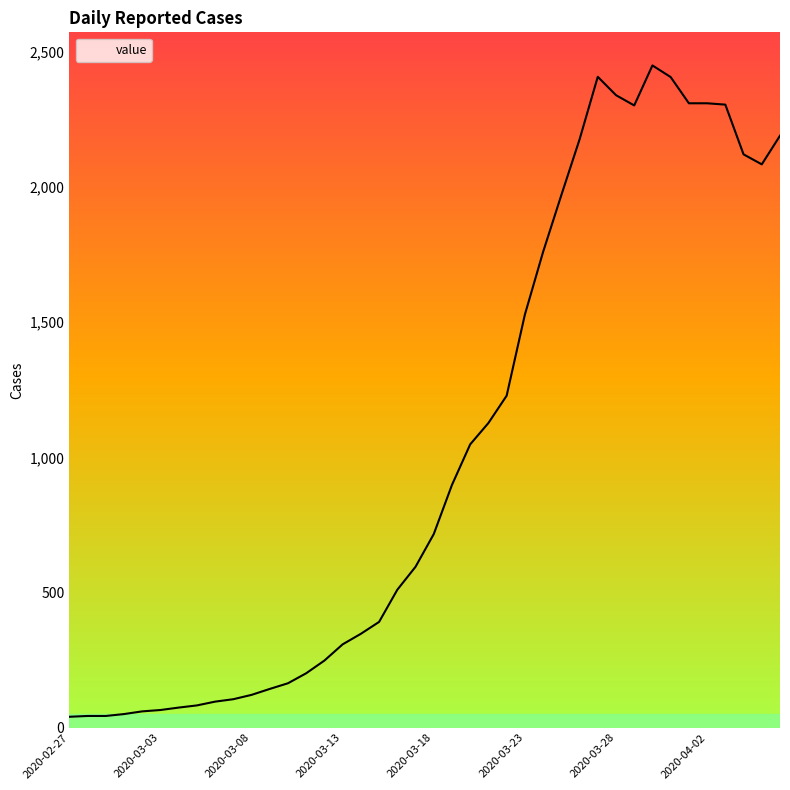

What is the difference between the second highest and minimum values?

2368